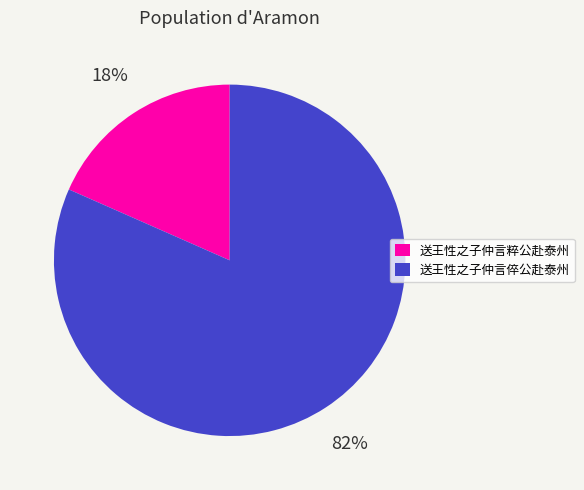

Combined, do 送王性之子仲言倅公赴泰州 and 送王性之子仲言粹公赴泰州 account for over 50%?

Yes